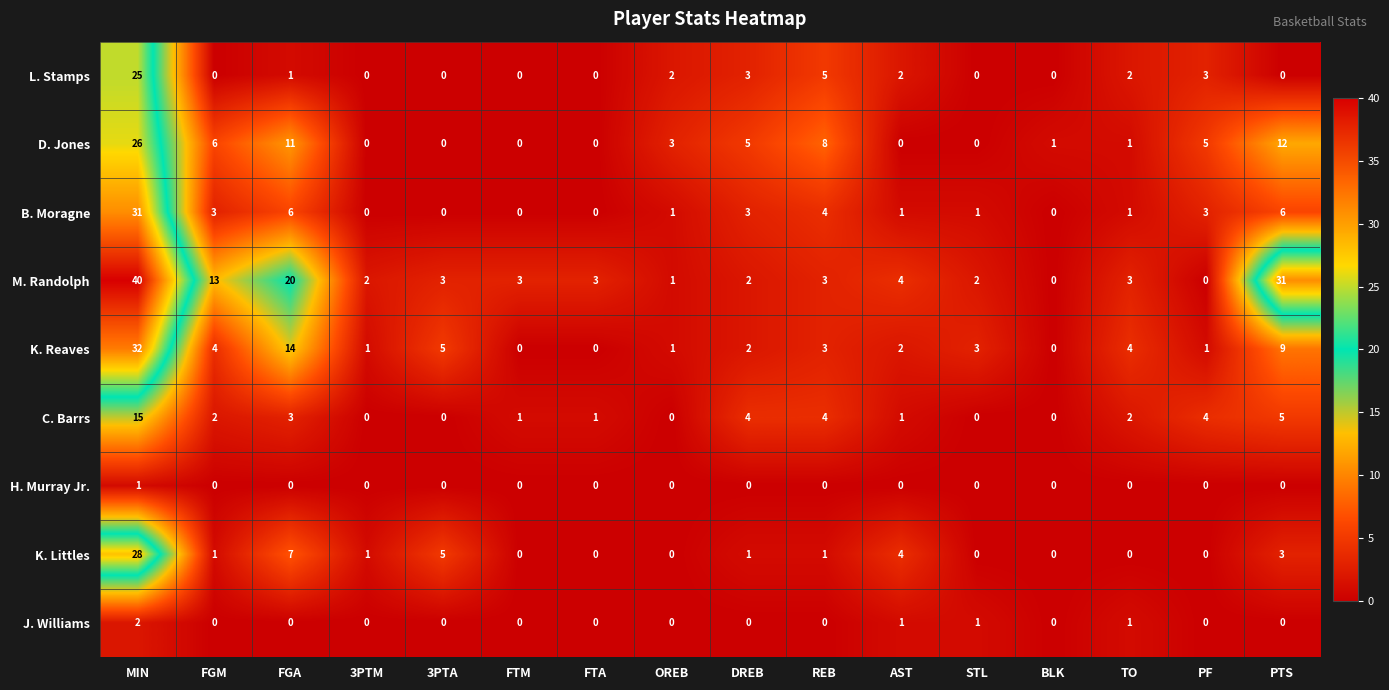

At which label does K. Littles reach its peak?

MIN